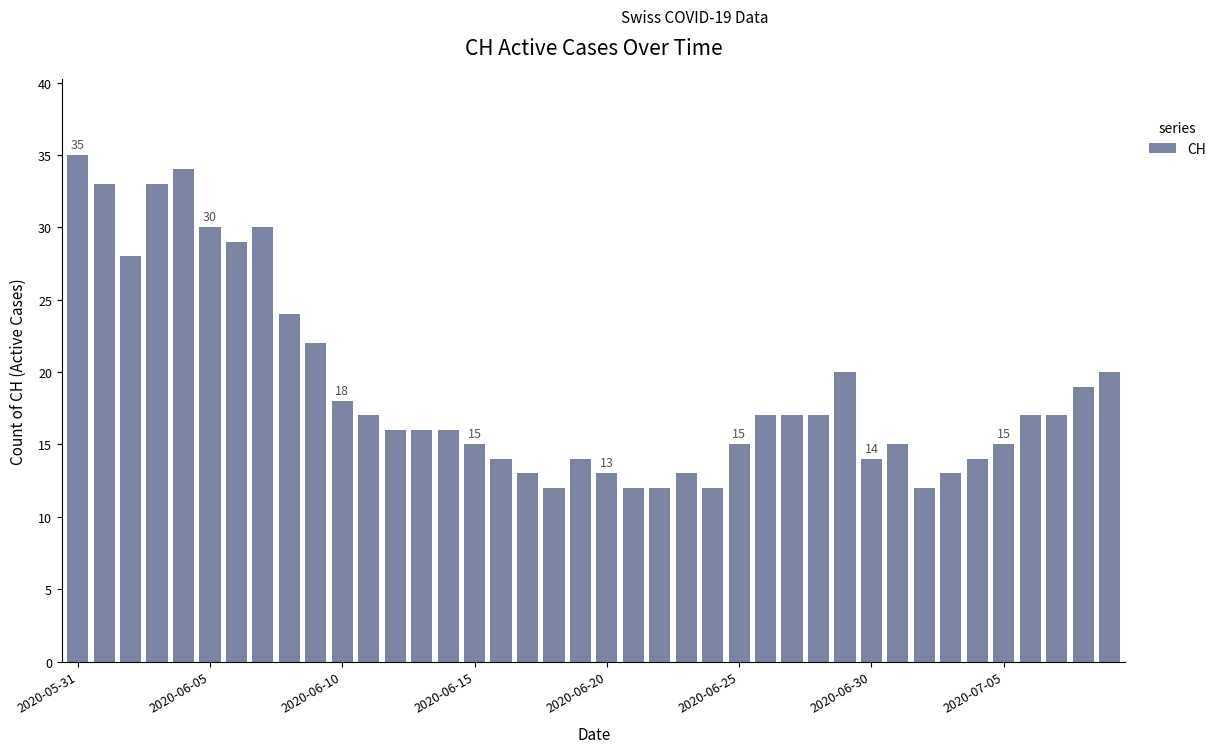

What is the maximum value shown in the chart?

35